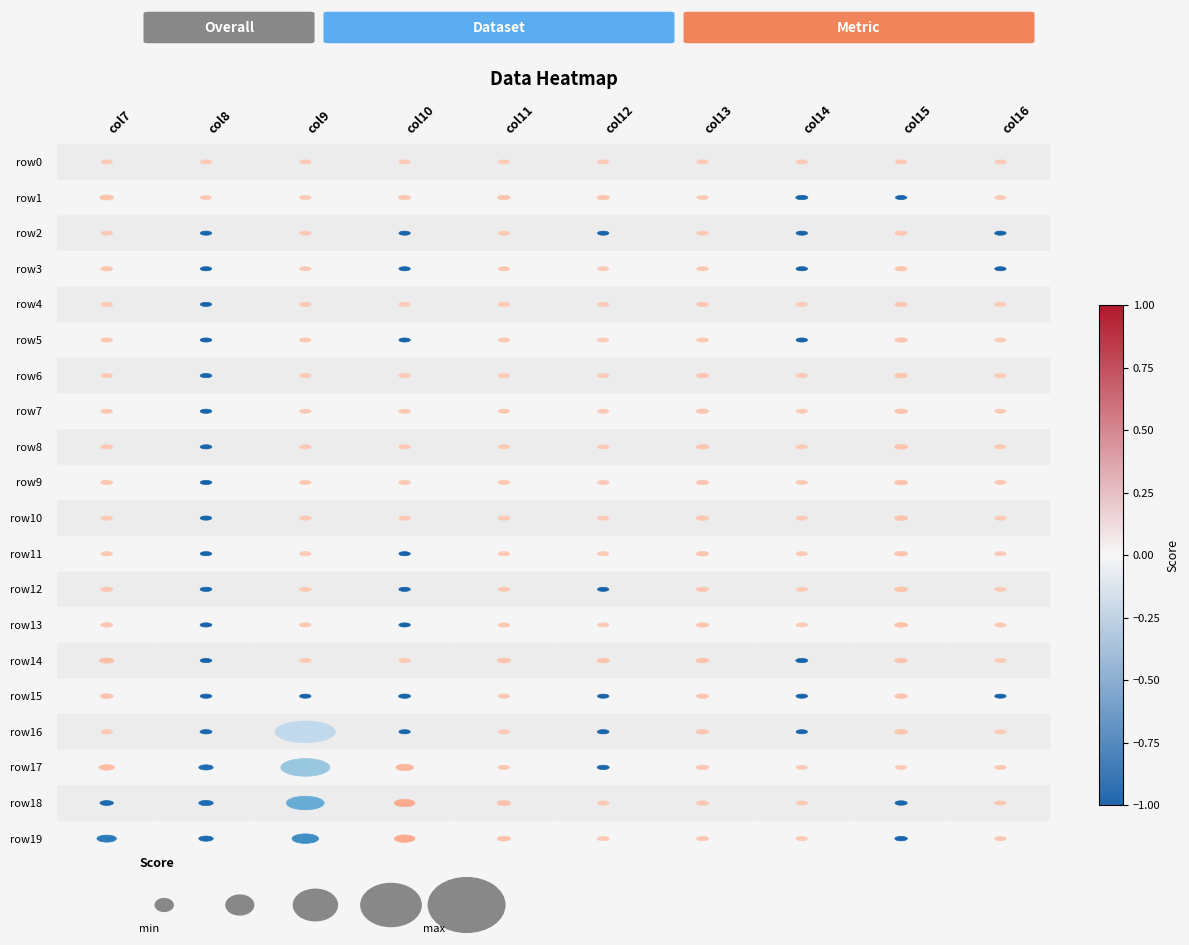

What is the difference between the maximum and minimum values in the 15 series?

1.8